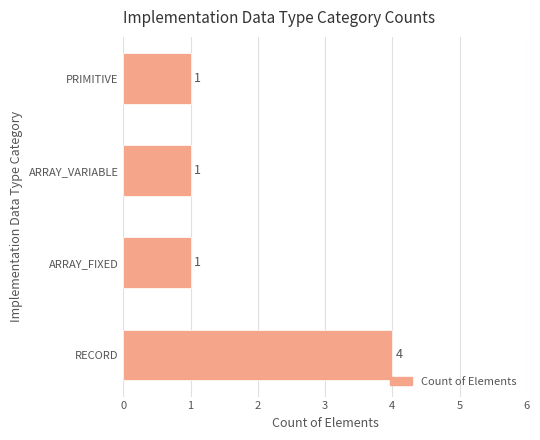

The chart shows a value of 1 at ARRAY_VARIABLE. True or false?

True